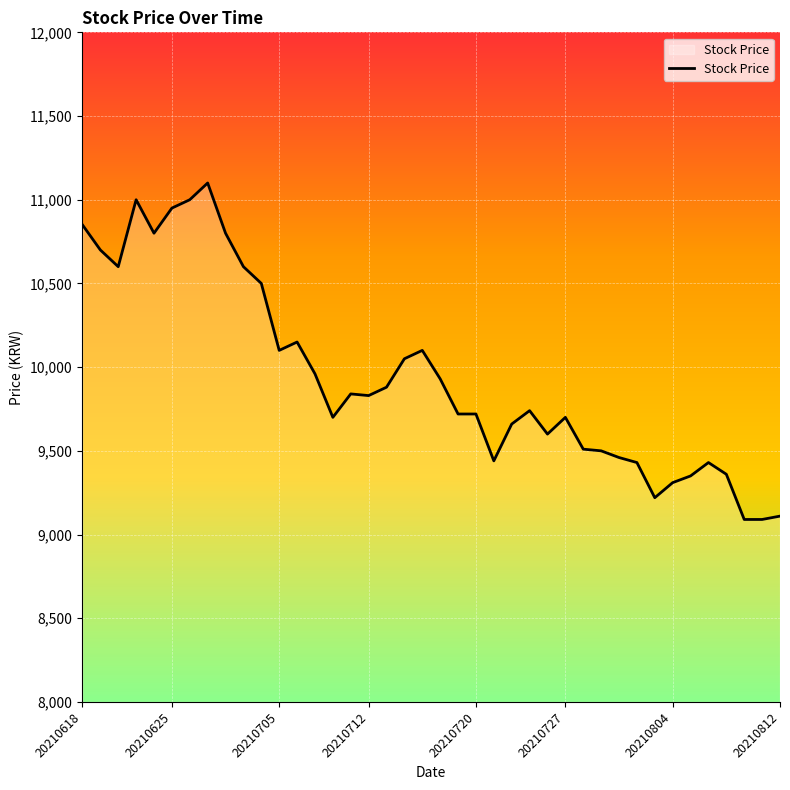

What is the maximum value shown in the chart?

11100